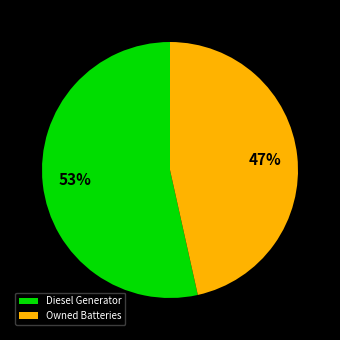

To the nearest percent, what percentage of the pie is Diesel Generator?

53%